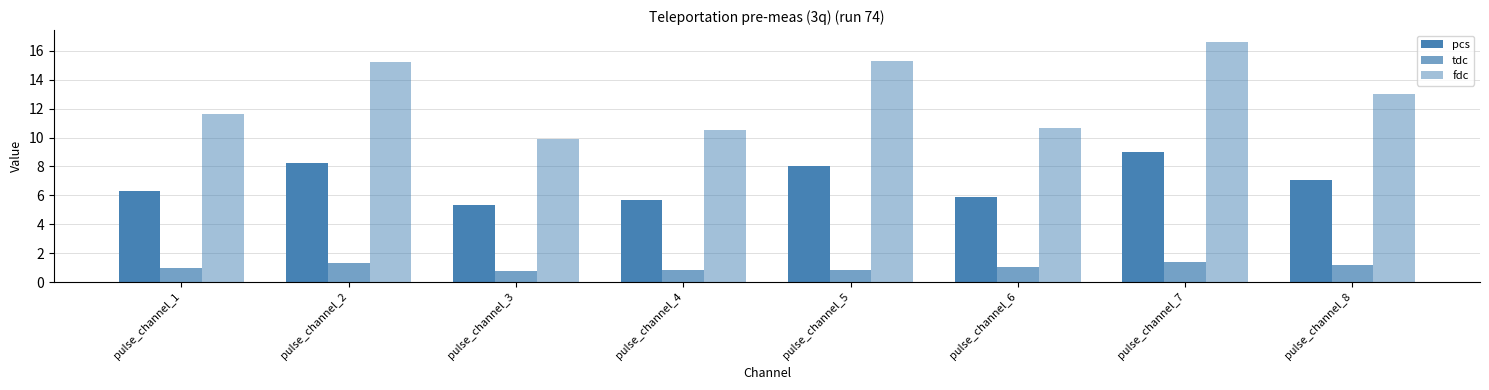

What is the smallest value displayed?

0.7